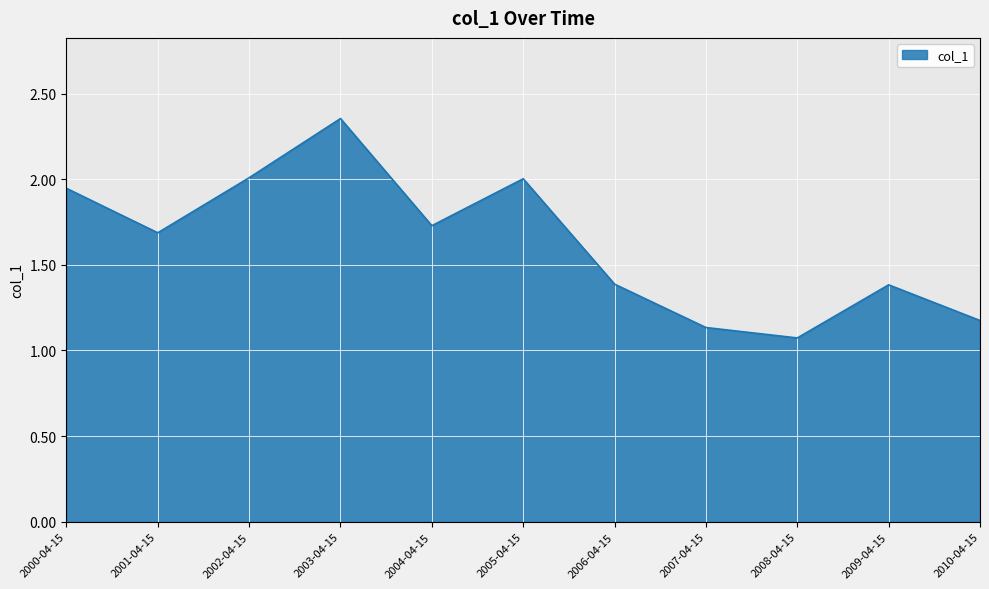

Is it true that the value at 2002-04-15 is 2.0?

True